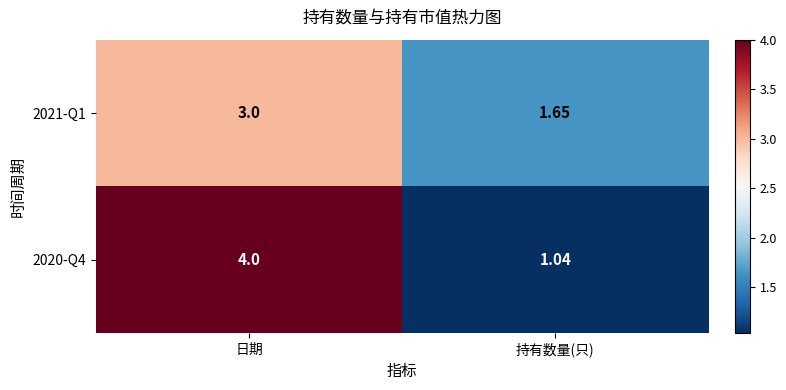

Where is 2021-Q1 nearest to the value 2?

持有数量(只)